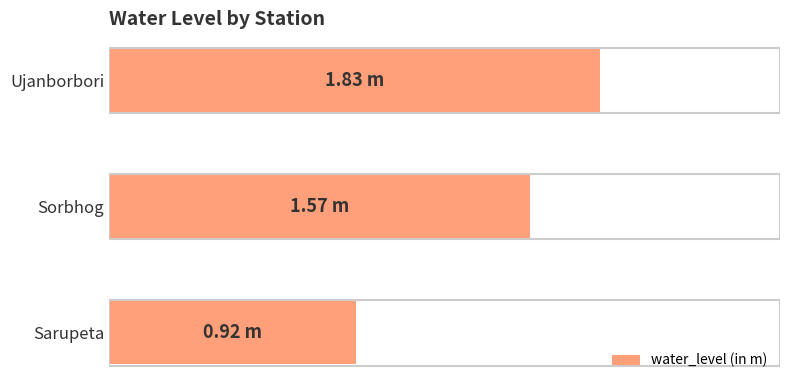

What is the average value?

1.4